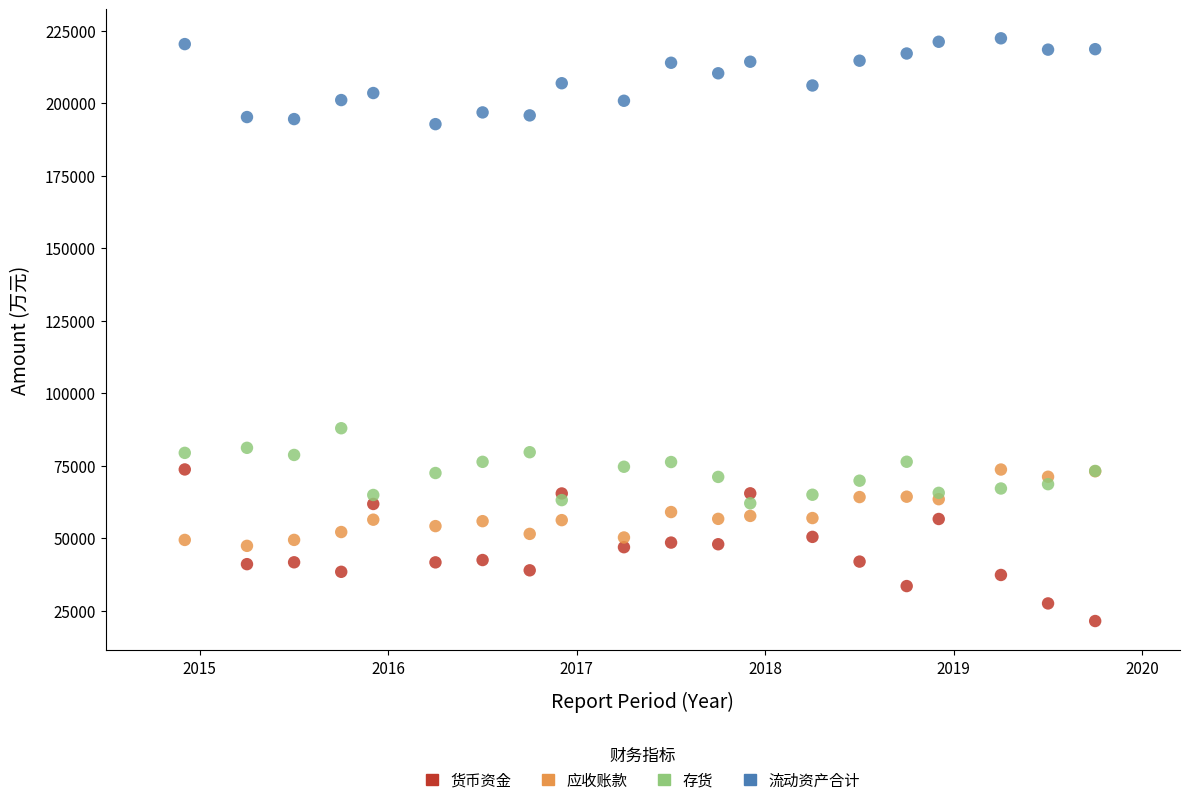

Which series reaches the maximum Y coordinate?

流动资产合计